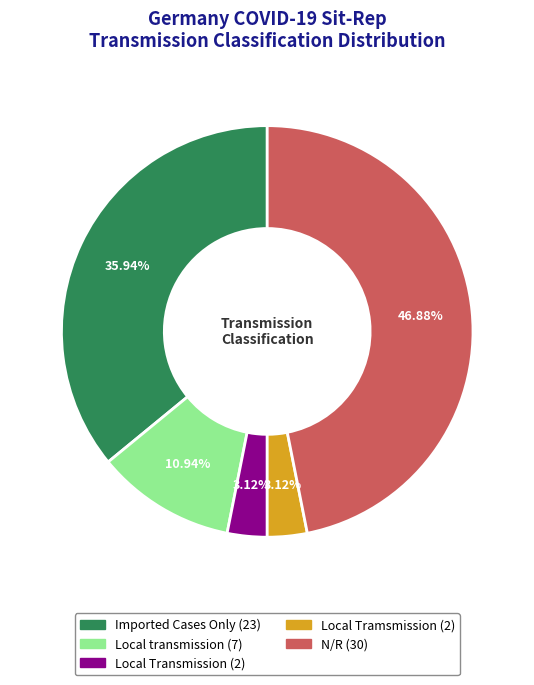

To the nearest percent, what is the difference between the Local transmission and Imported Cases Only slice percentages?

25%